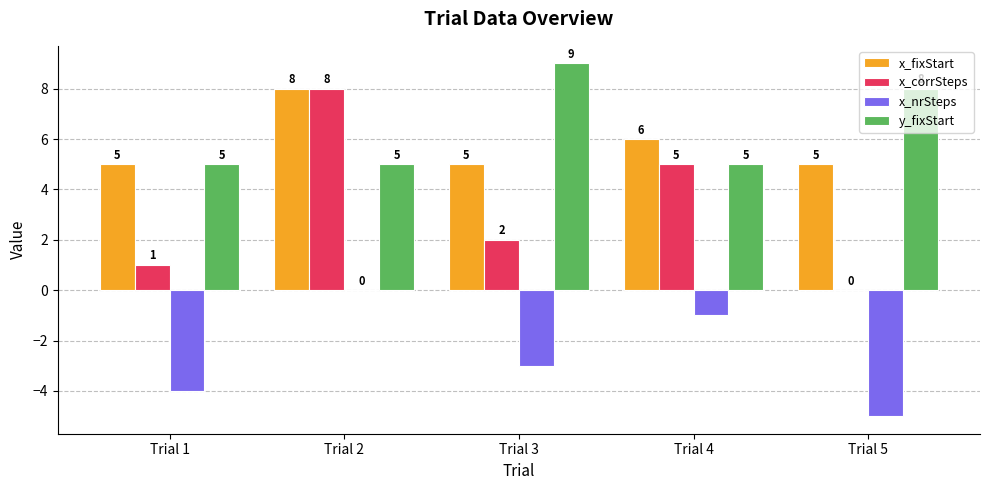

Are the bars horizontal?

No